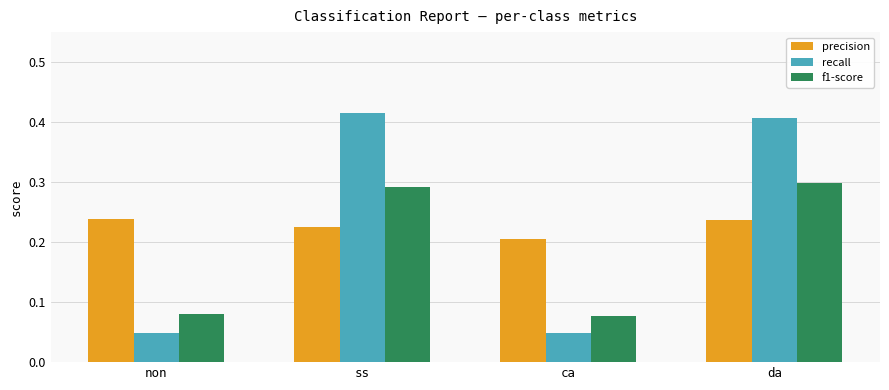

What is the sum of all precision values?

0.9